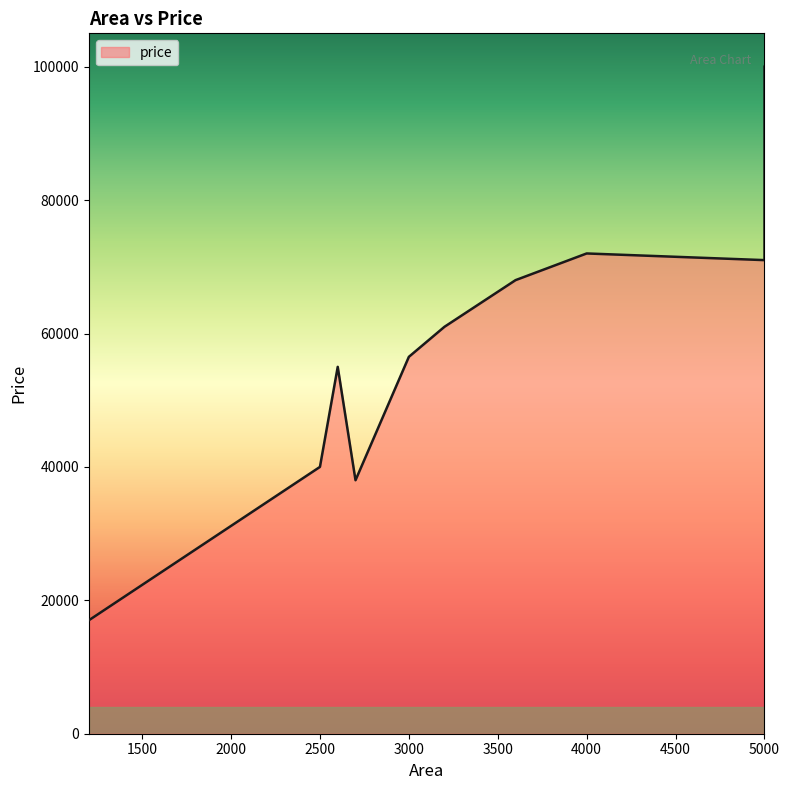

What is the average value?

57850